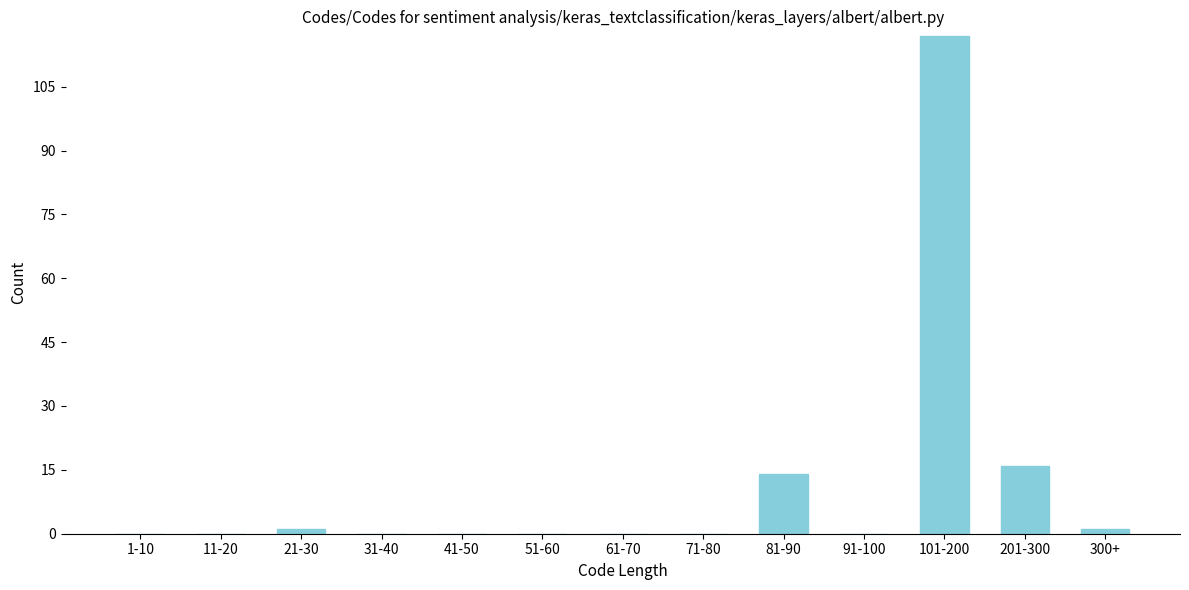

Reading left to right, transcribe all the data shown in this chart.

1-10=0	11-20=0	21-30=1	31-40=0	41-50=0	51-60=0	61-70=0	71-80=0	81-90=14	91-100=0	101-200=117	201-300=16	300+=1